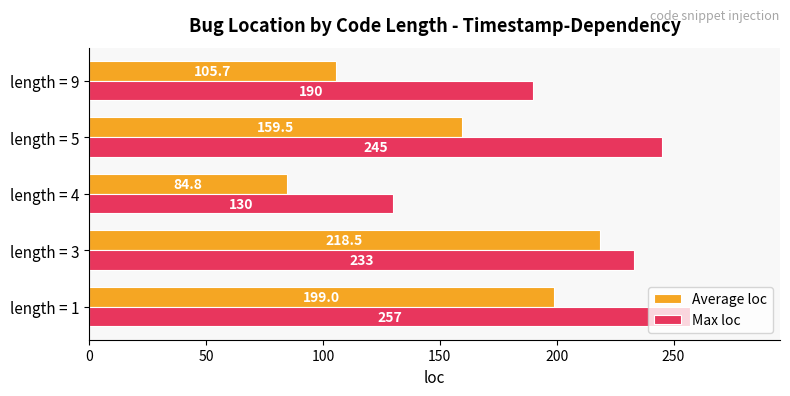

Is it true that Max loc equals 289.4 at length = 9?

False